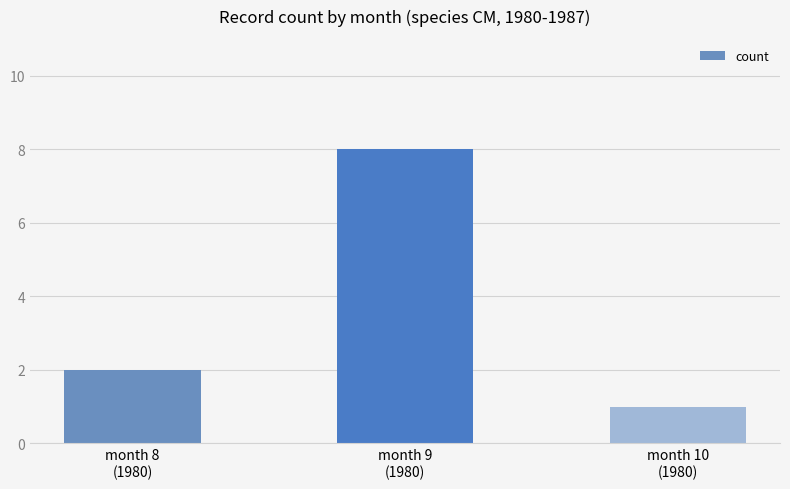

How many bars are there in total?

3